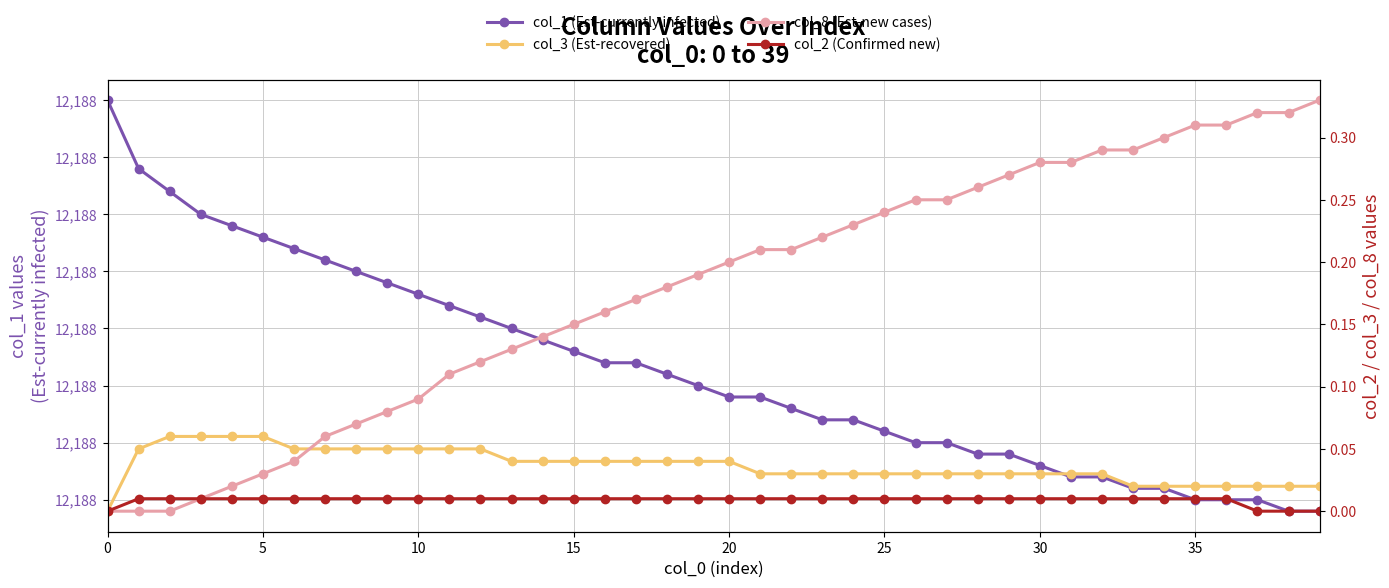

What is the maximum value shown in the chart?

12188.0